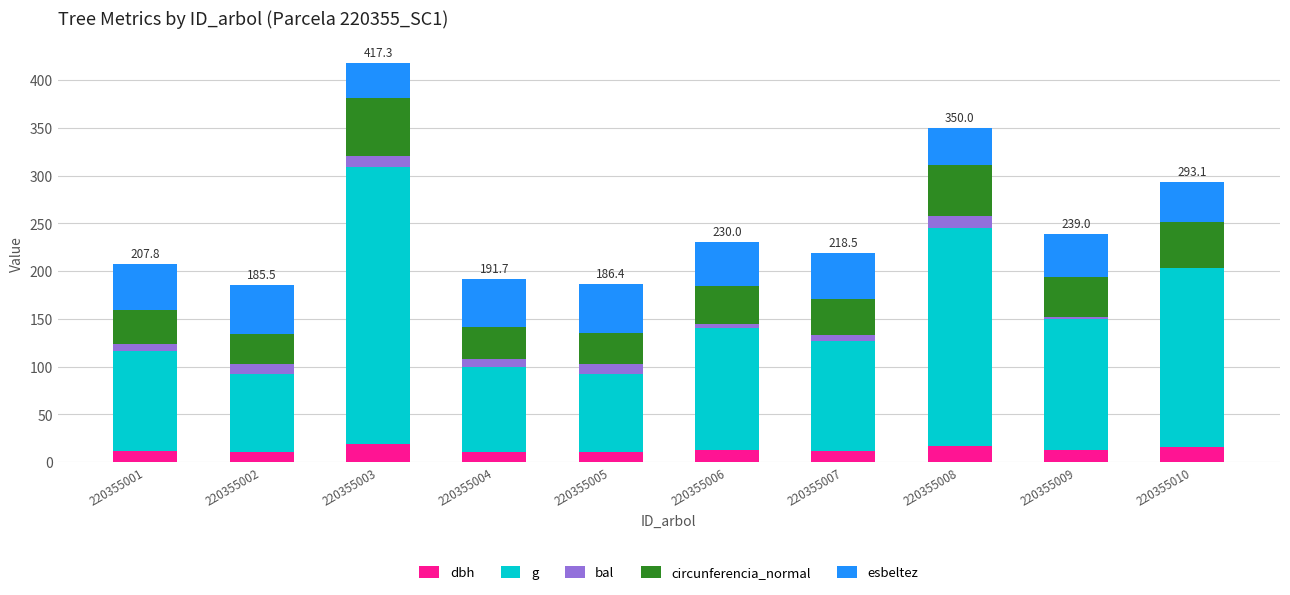

What is the maximum value for dbh?

19.2